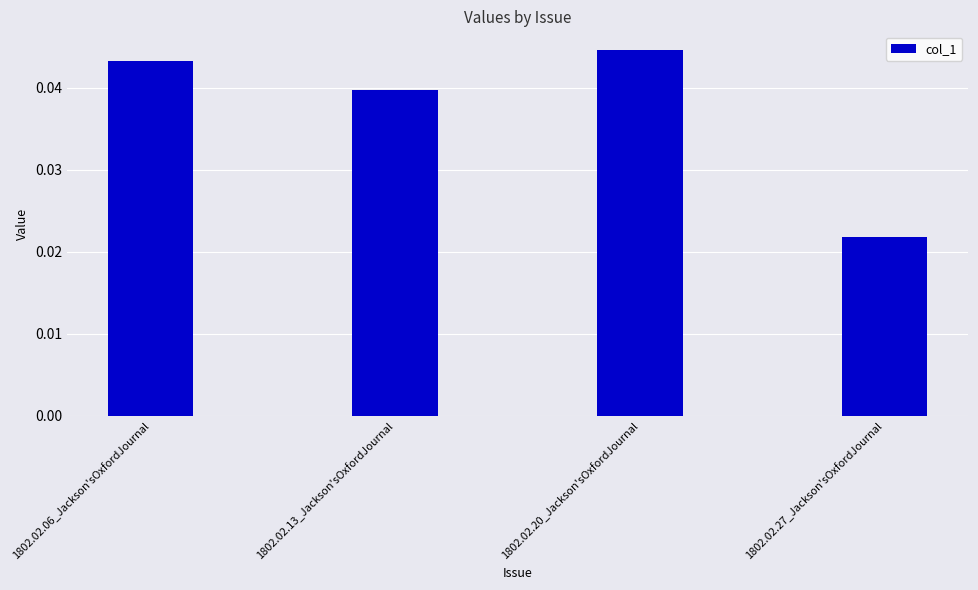

What is the label of the 2nd bar from the right?

1802.02.20_Jackson'sOxfordJournal